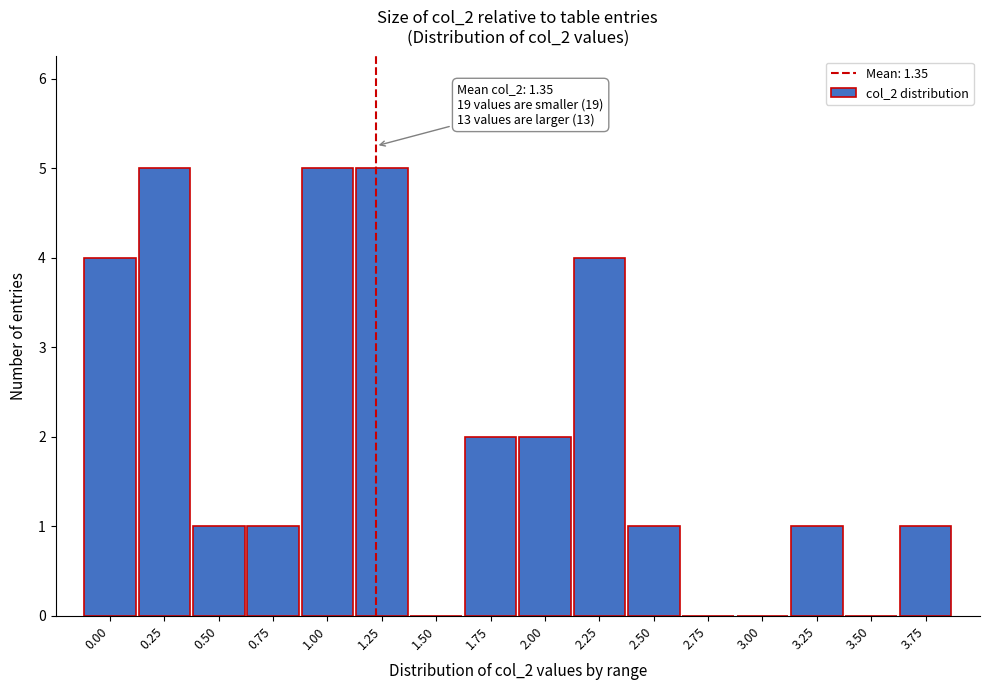

Reading left to right, extract all data points from this chart.

0.00=4	0.25=5	0.50=1	0.75=1	1.00=5	1.25=5	1.50=0	1.75=2	2.00=2	2.25=4	2.50=1	2.75=0	3.00=0	3.25=1	3.50=0	3.75=1